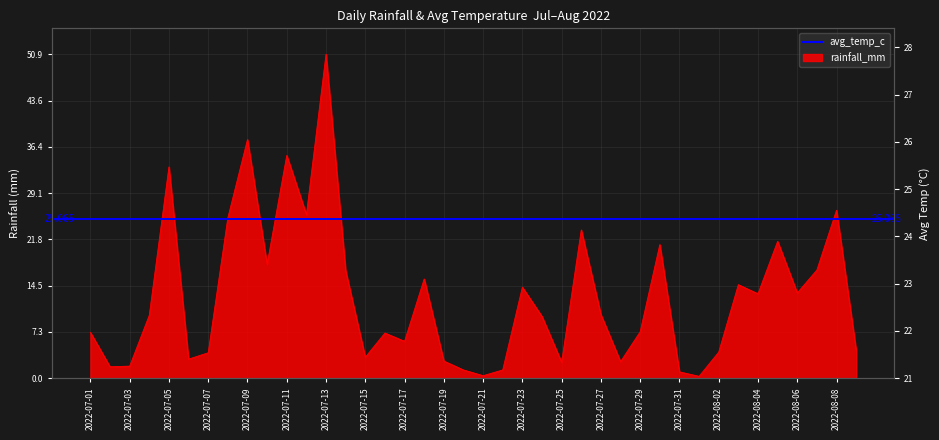

What is the sum of the rainfall_mm values at 2022-07-11 and 2022-08-04?

48.3